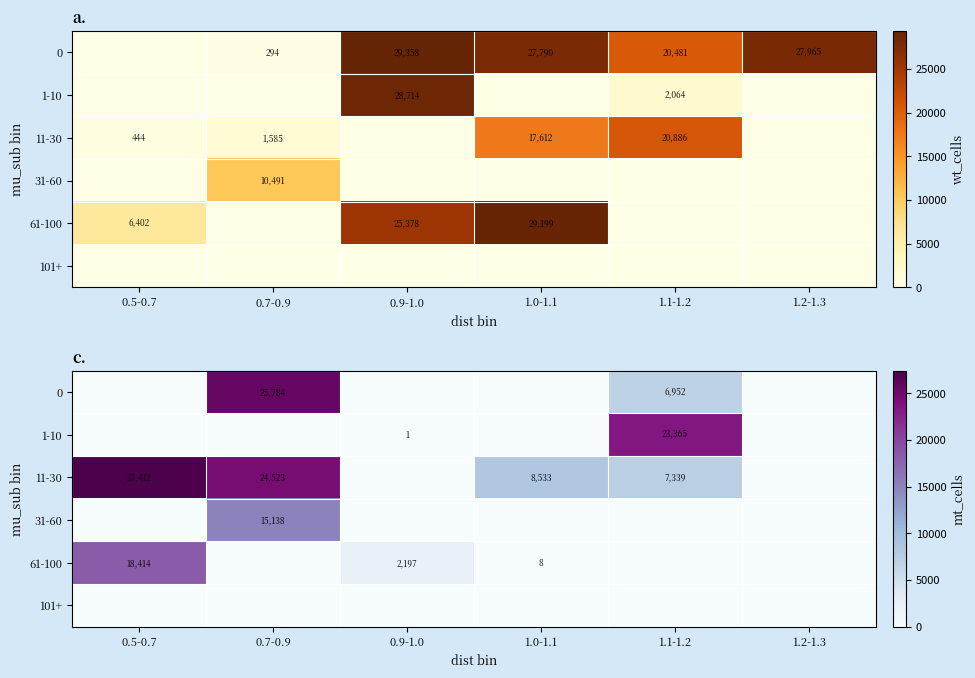

Where is 0 nearest to the value 12892?

1.1-1.2